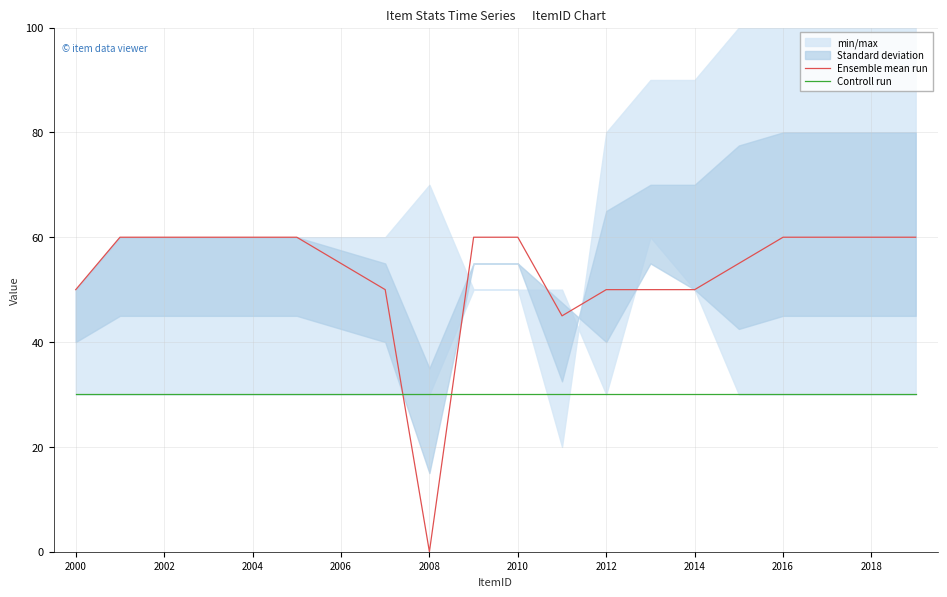

Is it true that Ensemble mean run equals 50 at 2012?

True